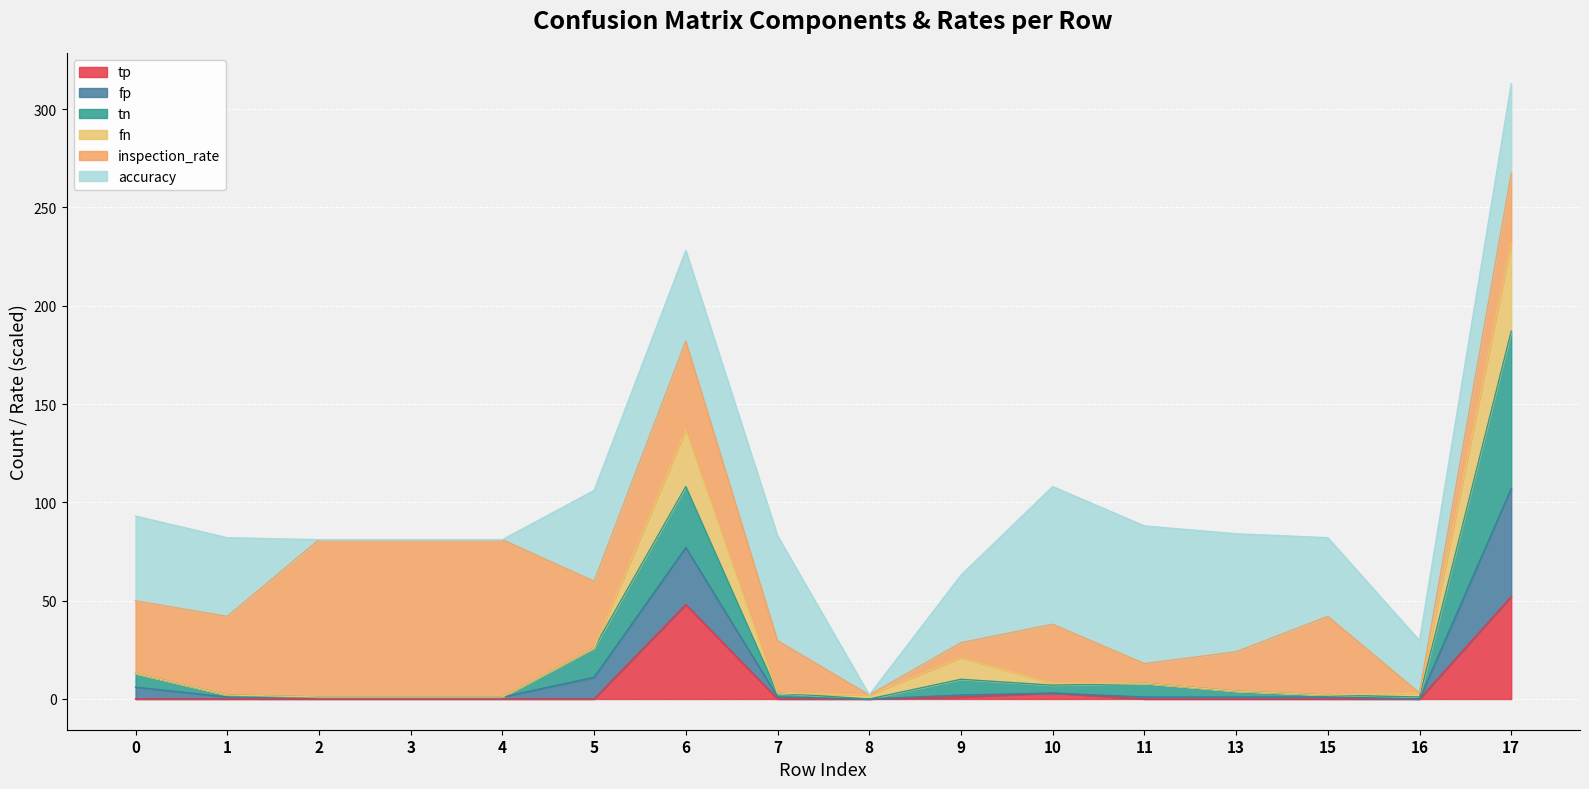

What is the maximum value for tp?

52.0